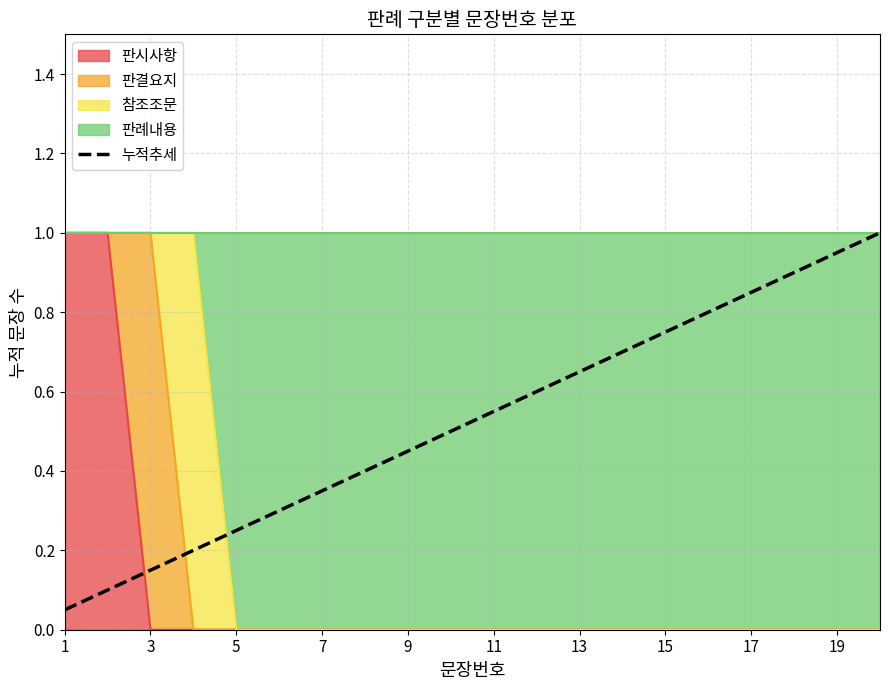

What is the difference between the maximum and second lowest values?

0.9